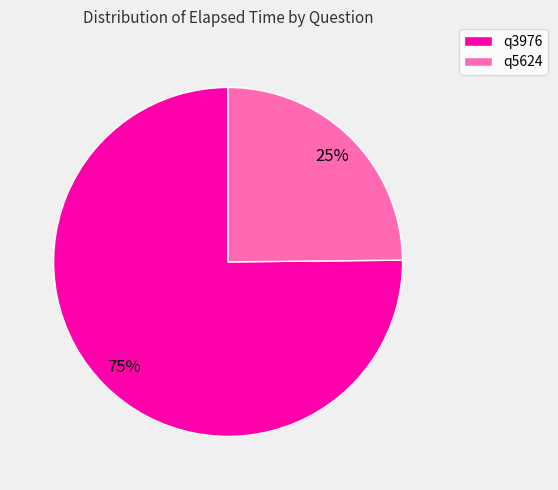

Is it true that q3976 is 75% of the pie?

True